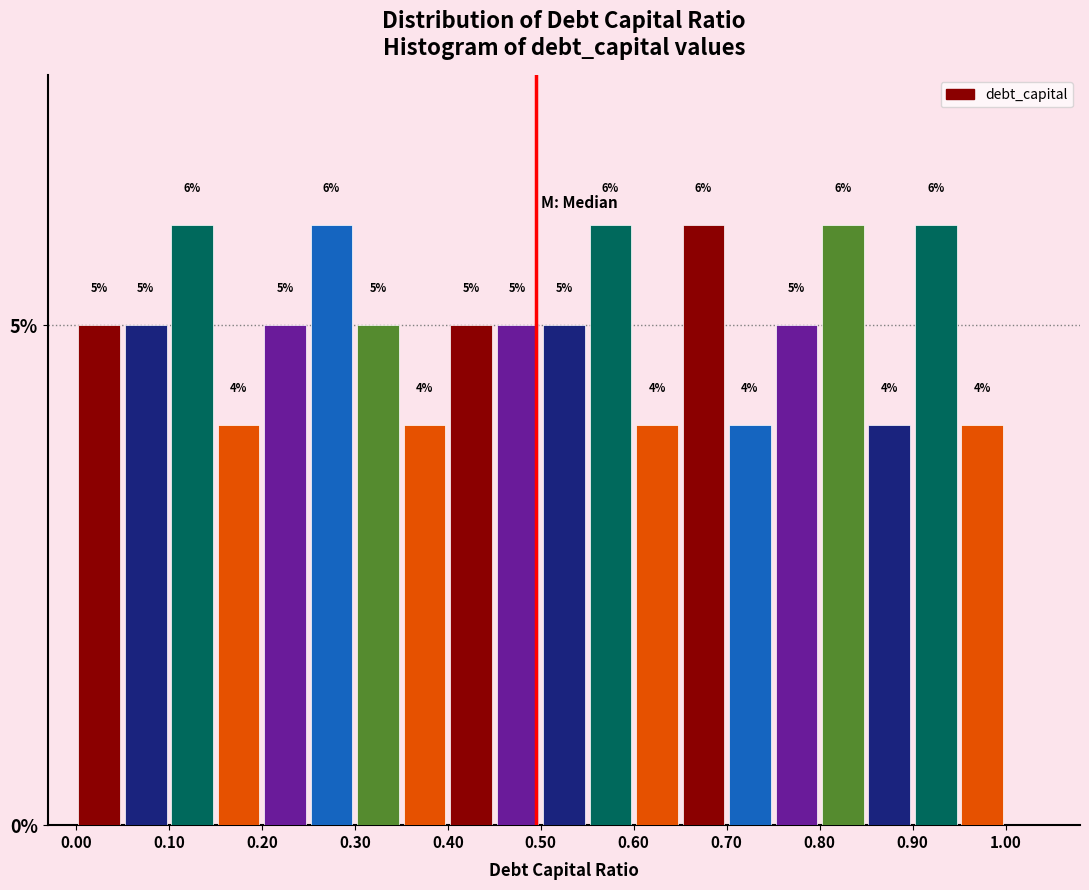

Reading left to right, transcribe this chart: for each bar, give the range it covers on the x-axis and its height.

0.00 to 0.05: 5
0.05 to 0.10: 5
0.10 to 0.15: 6
0.15 to 0.20: 4
0.20 to 0.25: 5
0.25 to 0.30: 6
0.30 to 0.35: 5
0.35 to 0.40: 4
0.40 to 0.45: 5
0.45 to 0.50: 5
0.50 to 0.55: 5
0.55 to 0.60: 6
0.60 to 0.65: 4
0.65 to 0.70: 6
0.70 to 0.75: 4
0.75 to 0.80: 5
0.80 to 0.85: 6
0.85 to 0.90: 4
0.90 to 0.95: 6
0.95 to 1.00: 4